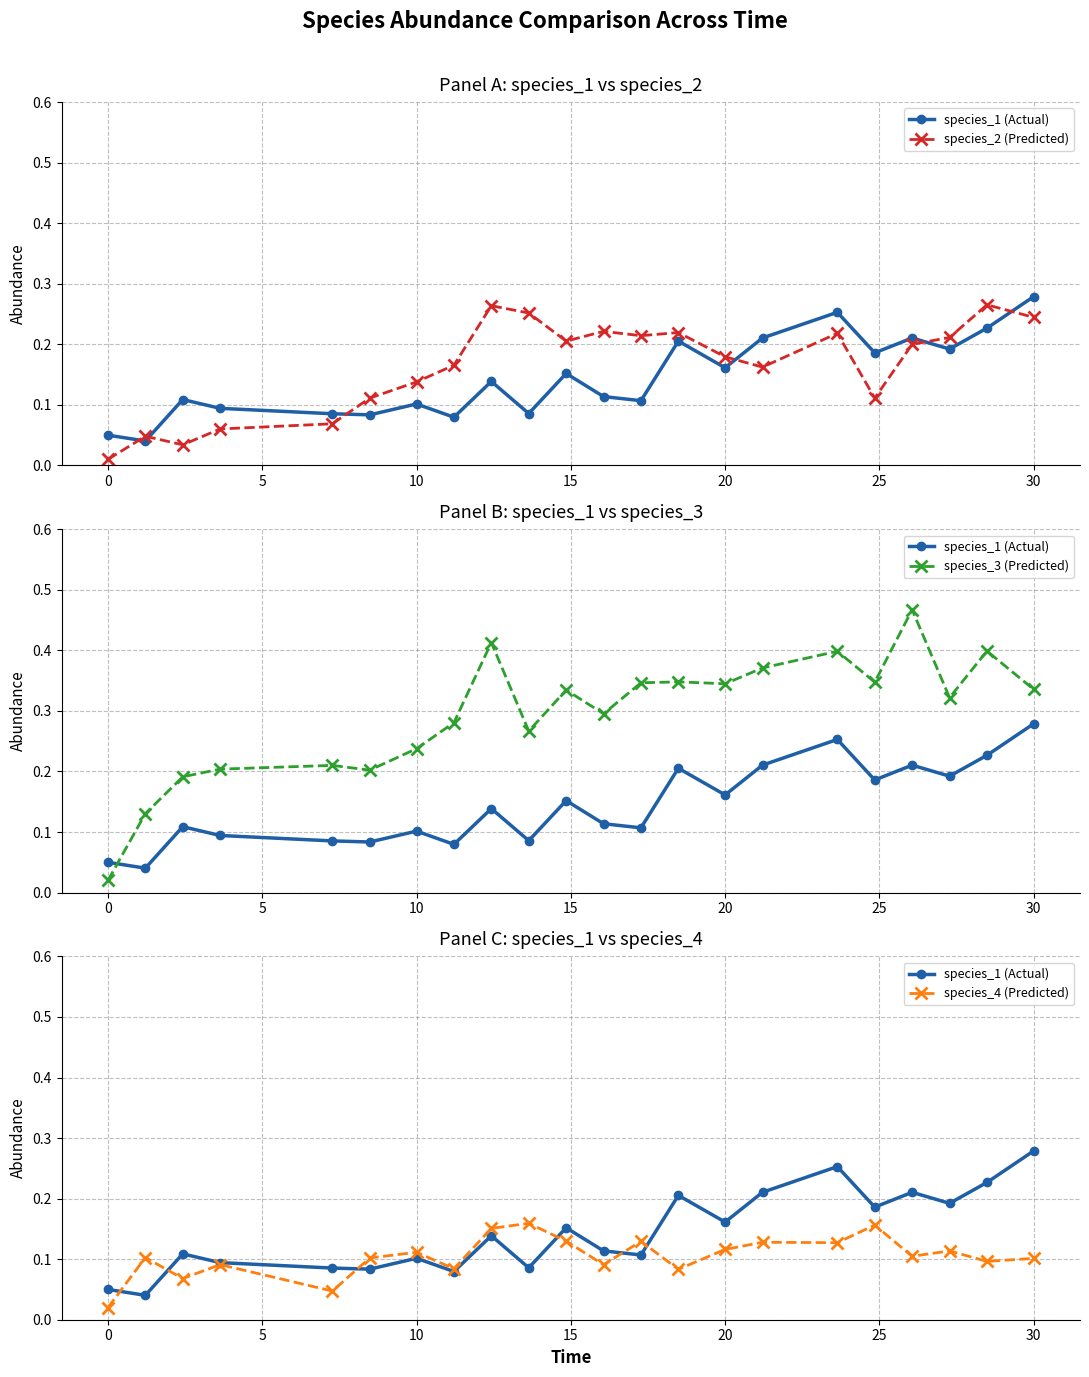

True or false: species_2 (Predicted) and species_3 (Predicted) cross at least once.

False